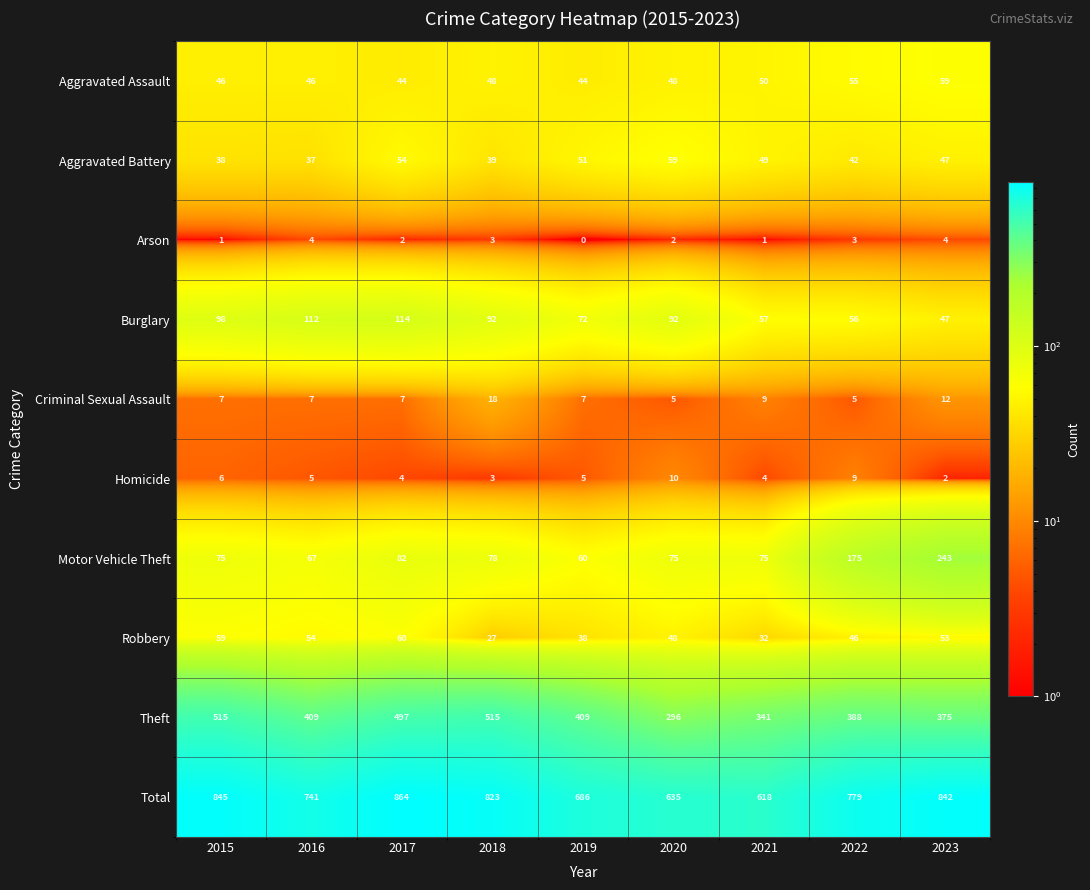

What is the sum of the Total values at 2023 and 2018?

1665